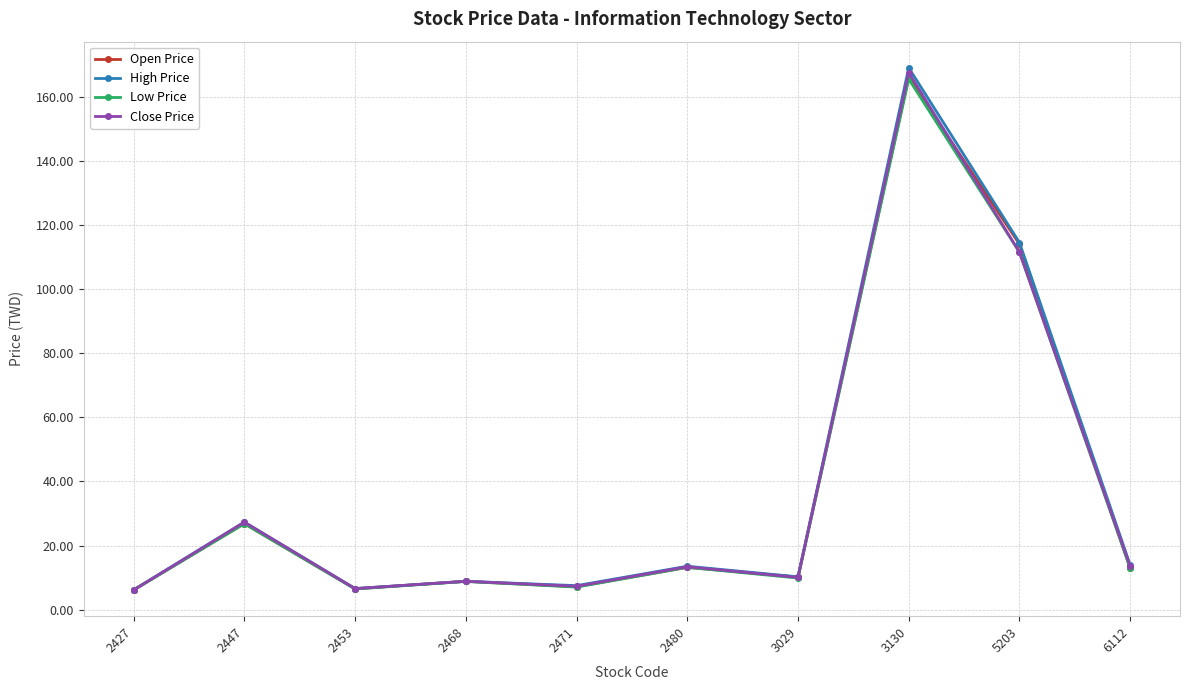

At how many categories does at least one series exceed 17?

3